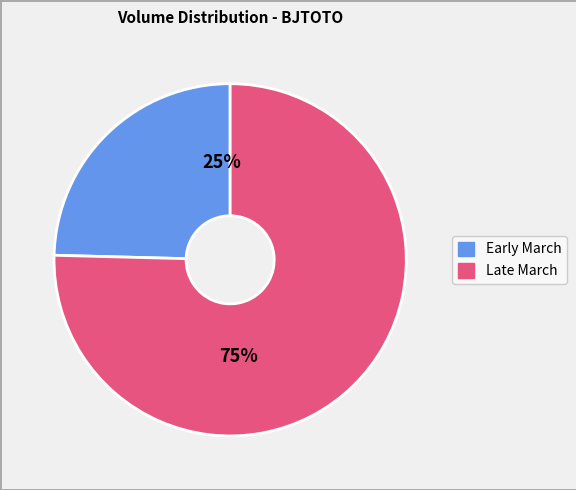

To the nearest percent, what is the average slice percentage?

50%